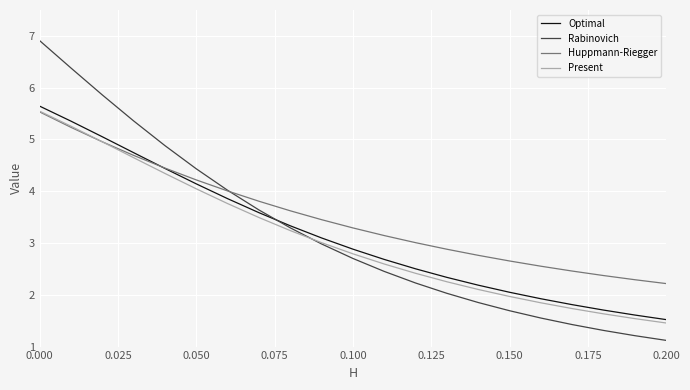

What is the maximum value for Huppmann-Riegger?

5.5